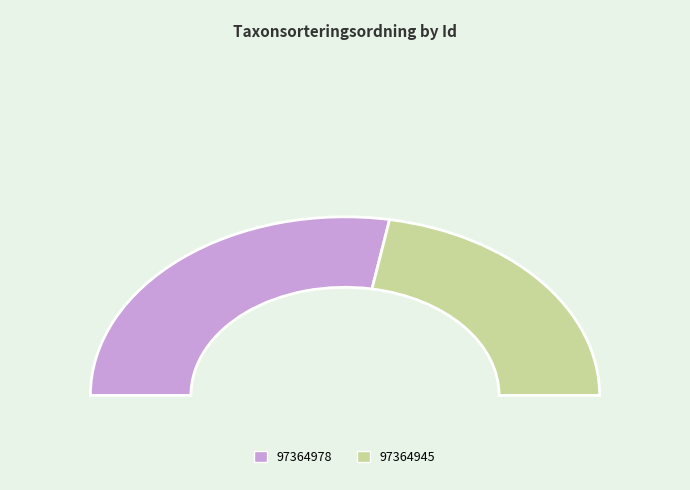

To the nearest percent, what percentage of the pie is 97364978?

56%